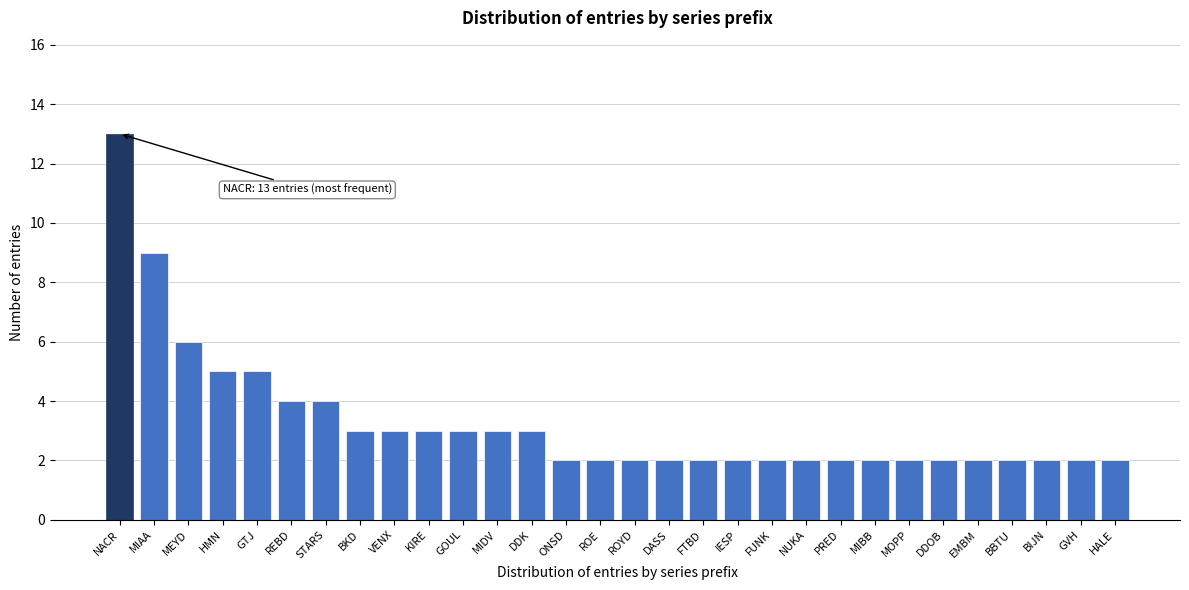

Reading left to right, list all the values displayed in this chart.

13	9	6	5	5	4	4	3	3	3	3	3	3	2	2	2	2	2	2	2	2	2	2	2	2	2	2	2	2	2